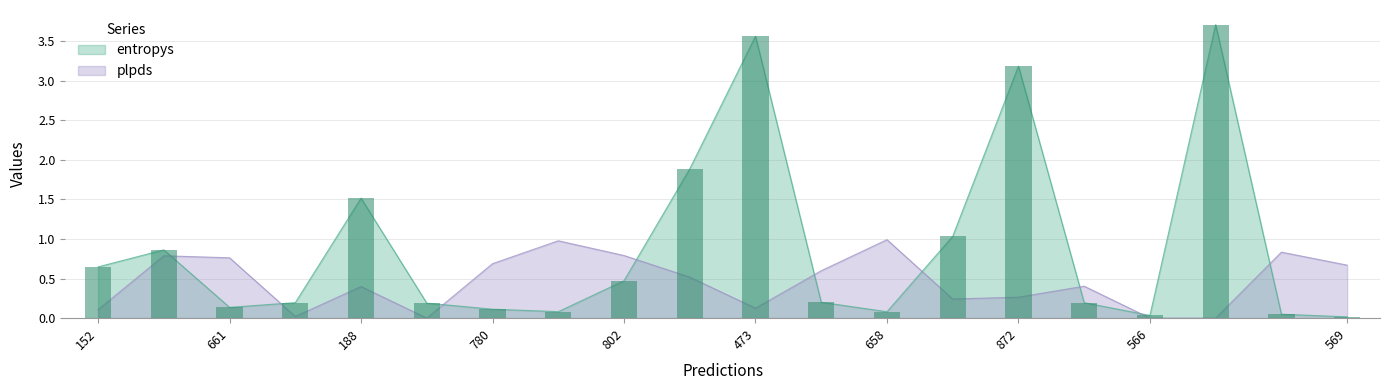

Which label corresponds to the largest value in the chart?

366